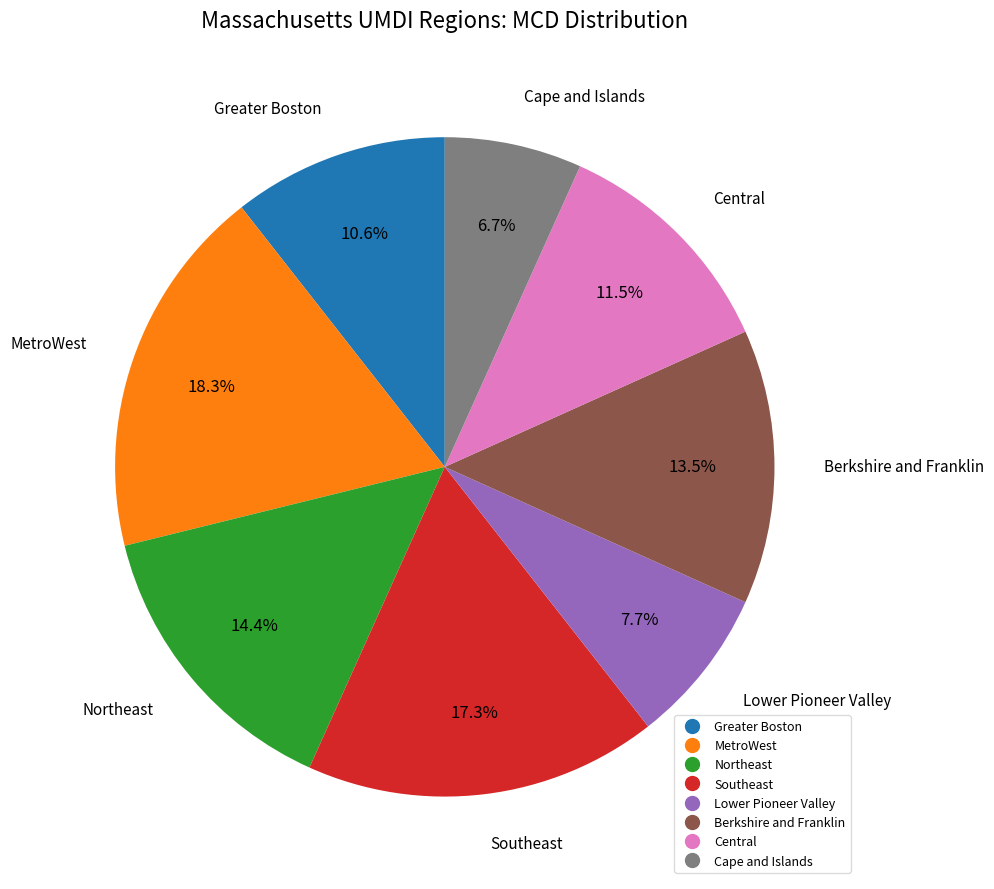

What percentage is the Cape and Islands slice, to the nearest percent?

7%